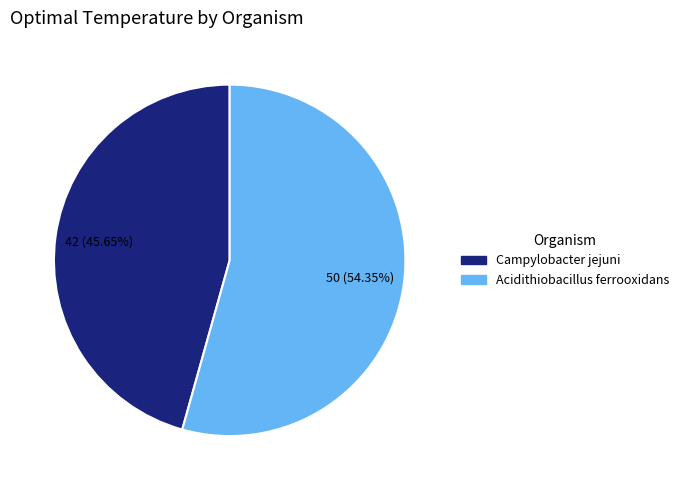

What is the smallest slice in the pie chart?

Campylobacter jejuni